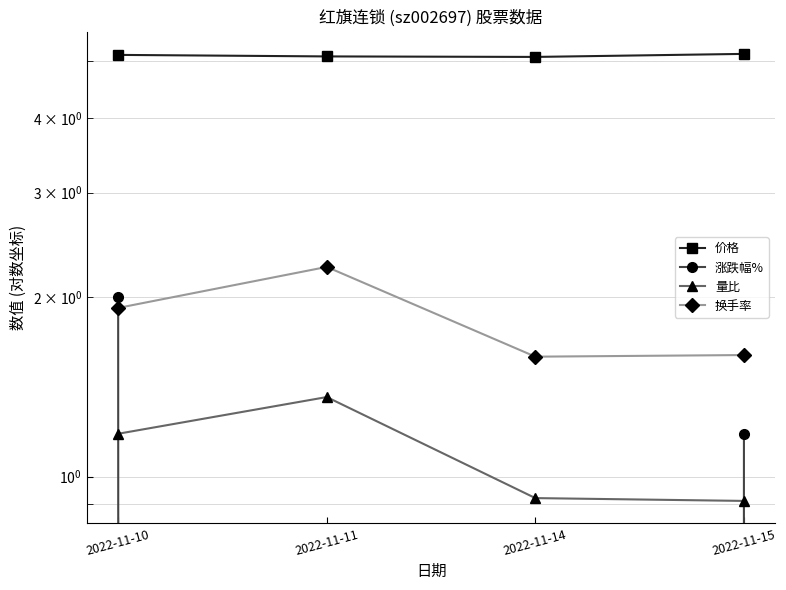

What is the maximum value shown in the chart?

5.1